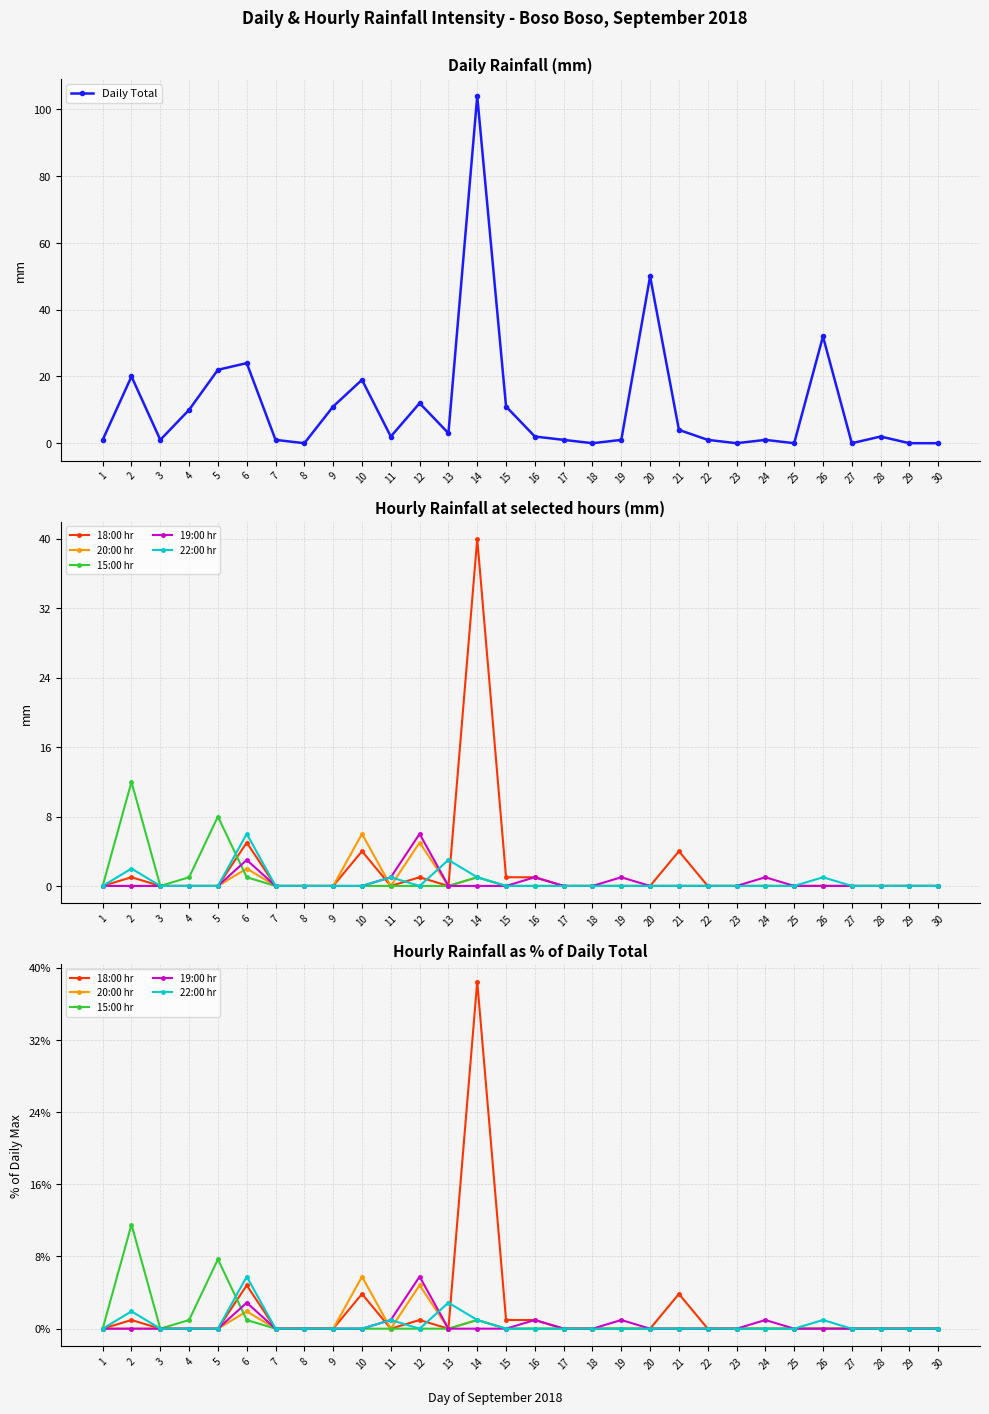

How many interior local peaks does the 19:00 hr series have?

5